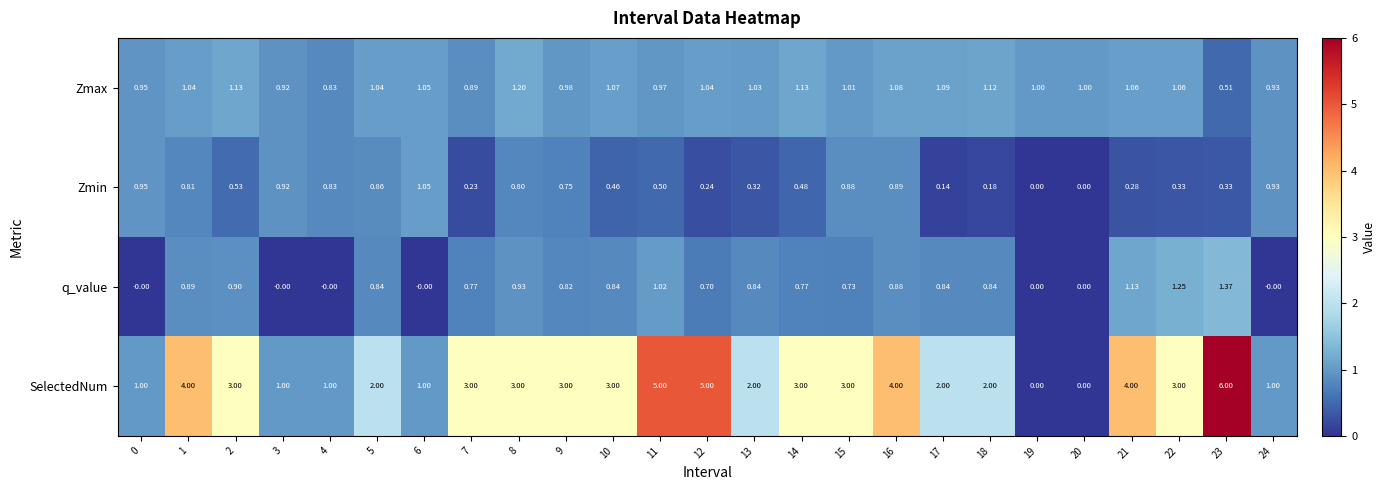

Rank the series by their maximum value, from highest to lowest.

SelectedNum, q_value, Zmax, Zmin